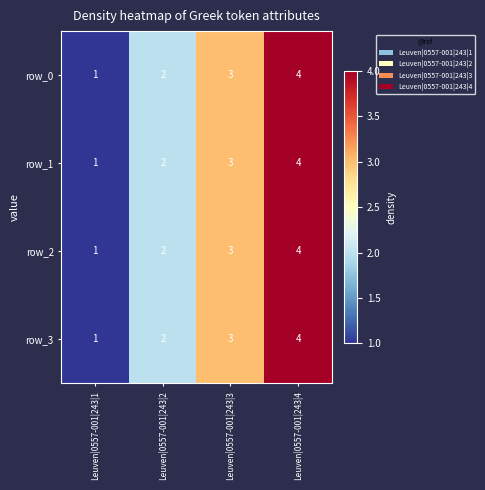

What is the total value across all series at Leuven|0557-001|243|2?

8